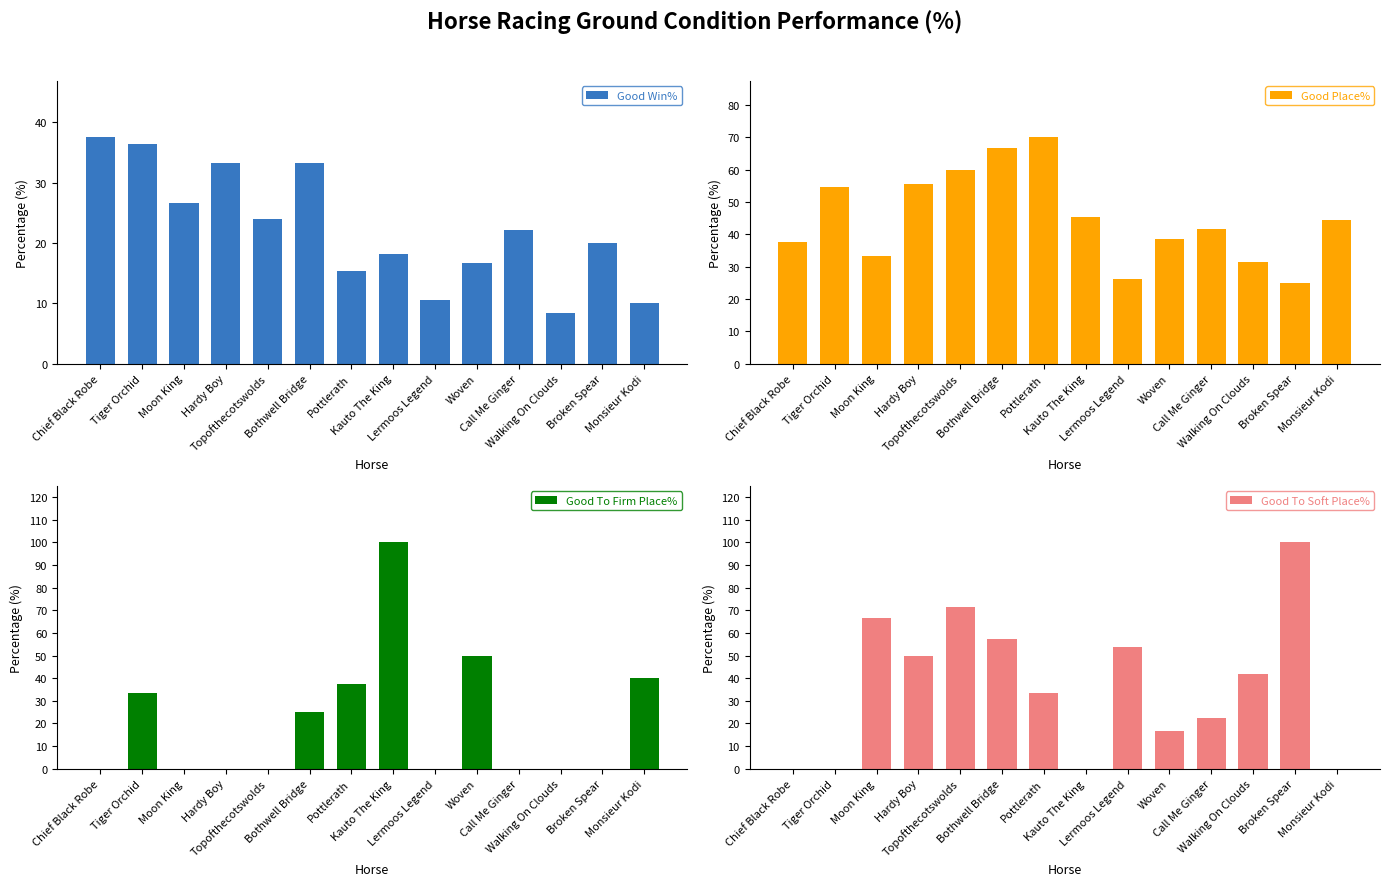

Which category has the highest value across all series?

Kauto The King